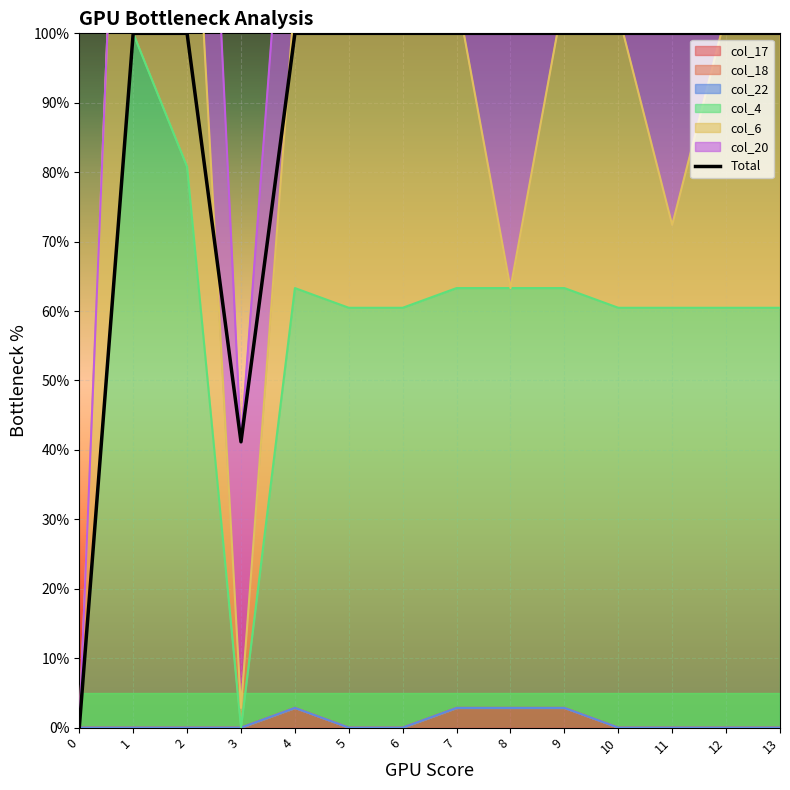

Reading right to left, what are all the values shown in this chart?

100.0	100.0	100.0	100.0	100.0	100.0	100.0	100.0	100.0	100.0	41.2	100.0	100.0	0.0